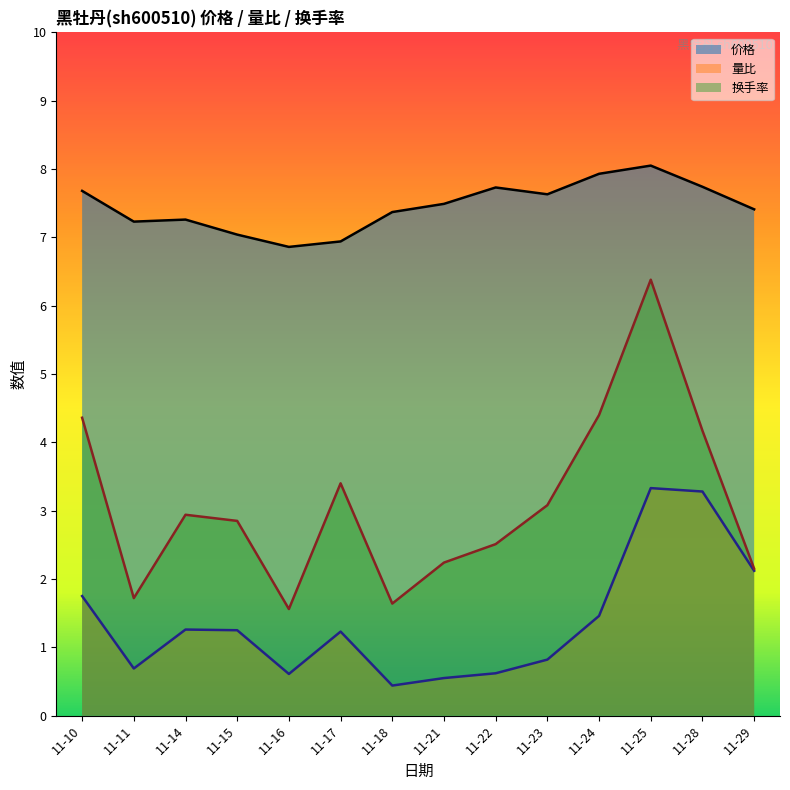

Which label corresponds to the largest value in the chart?

11-25